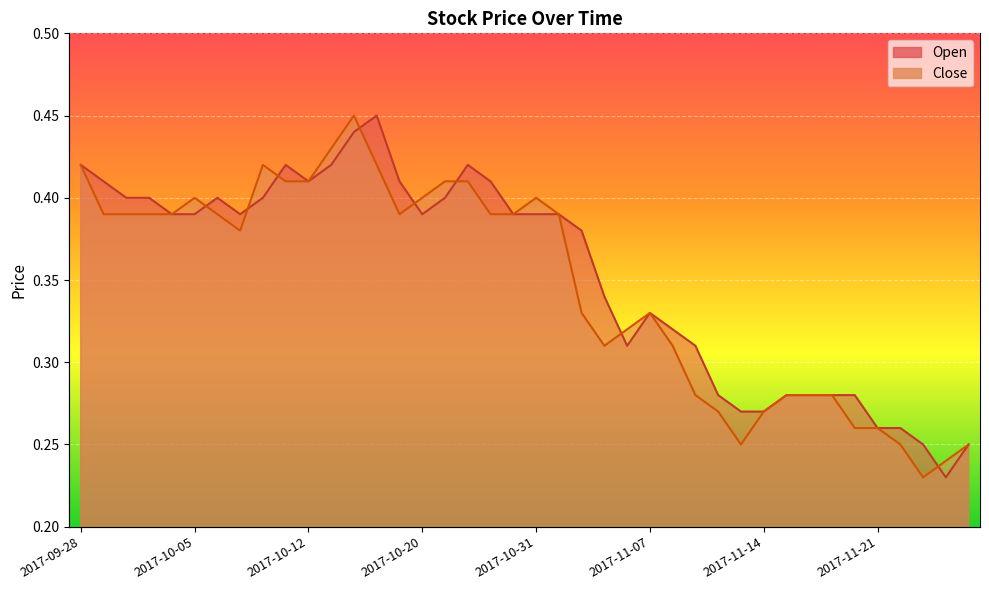

Which series has the largest range (max minus min)?

Open